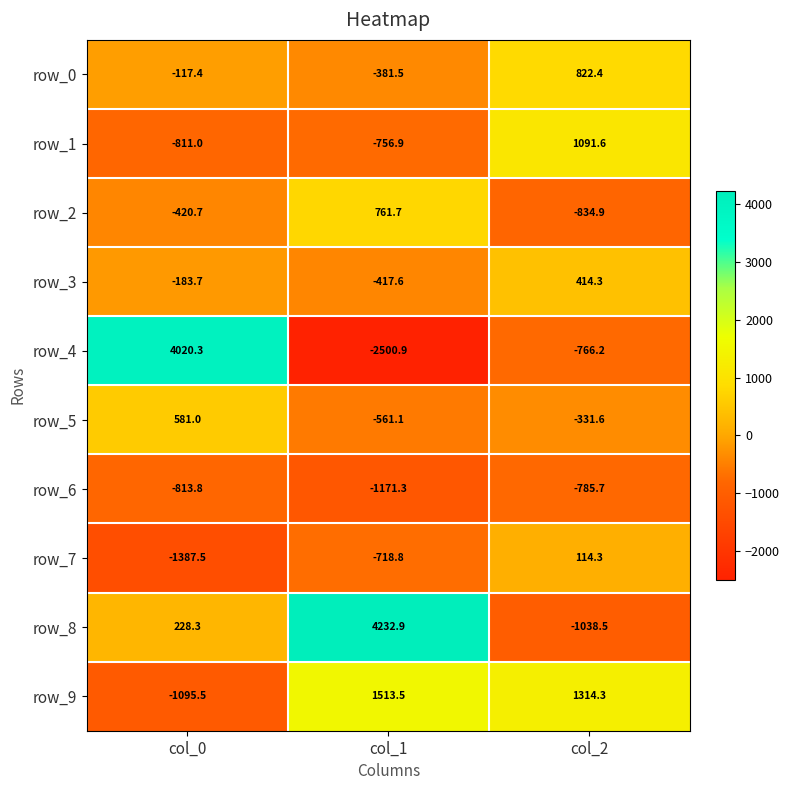

Is the value of row_0 at col_0 greater than the value of row_2 at col_2?

Yes